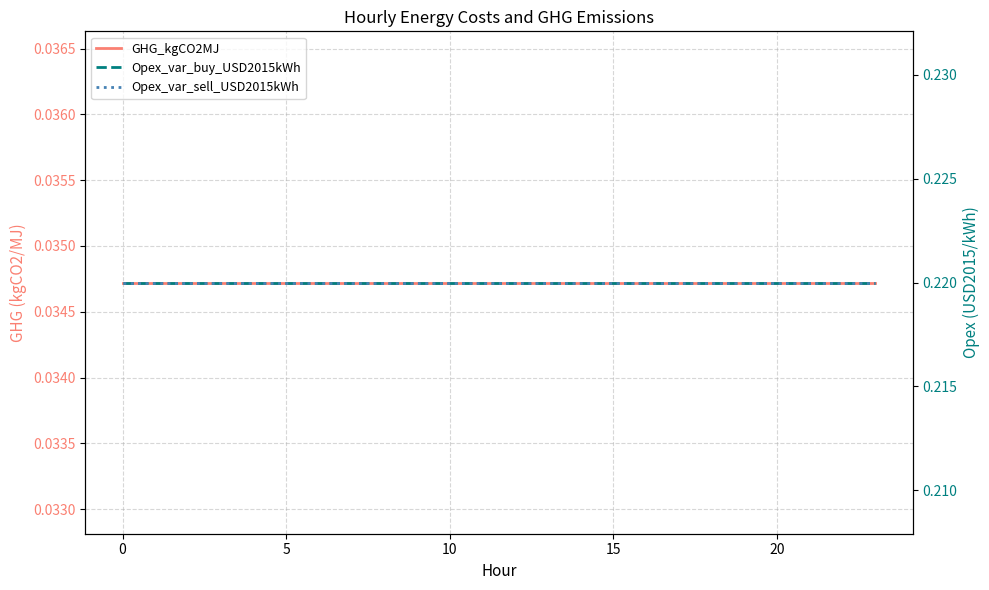

Reading right to left, list all the values displayed in this chart.

GHG_kgCO2MJ: 0.0	0.0	0.0	0.0	0.0	0.0	0.0	0.0	0.0	0.0	0.0	0.0	0.0	0.0	0.0	0.0	0.0	0.0	0.0	0.0	0.0	0.0	0.0	0.0
Opex_var_buy_USD2015kWh: 0.2	0.2	0.2	0.2	0.2	0.2	0.2	0.2	0.2	0.2	0.2	0.2	0.2	0.2	0.2	0.2	0.2	0.2	0.2	0.2	0.2	0.2	0.2	0.2
Opex_var_sell_USD2015kWh: 0.2	0.2	0.2	0.2	0.2	0.2	0.2	0.2	0.2	0.2	0.2	0.2	0.2	0.2	0.2	0.2	0.2	0.2	0.2	0.2	0.2	0.2	0.2	0.2